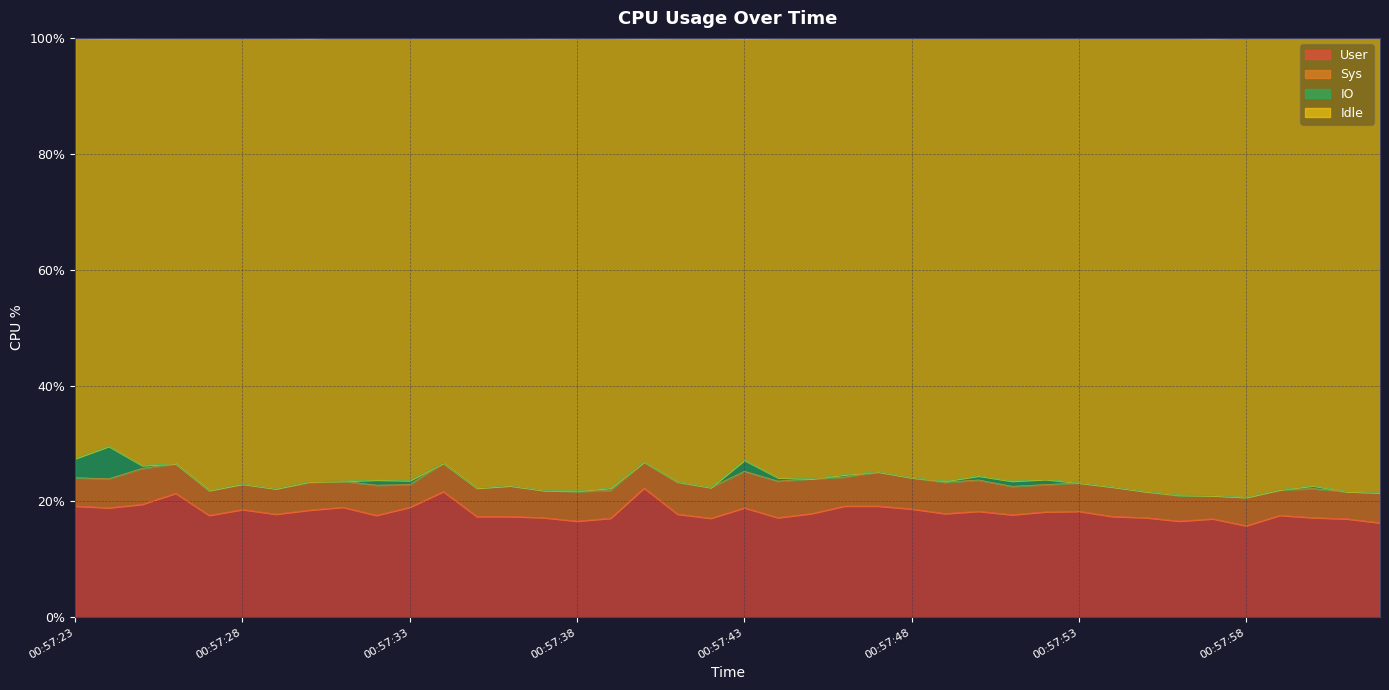

What is the average value of the User series?

18.1